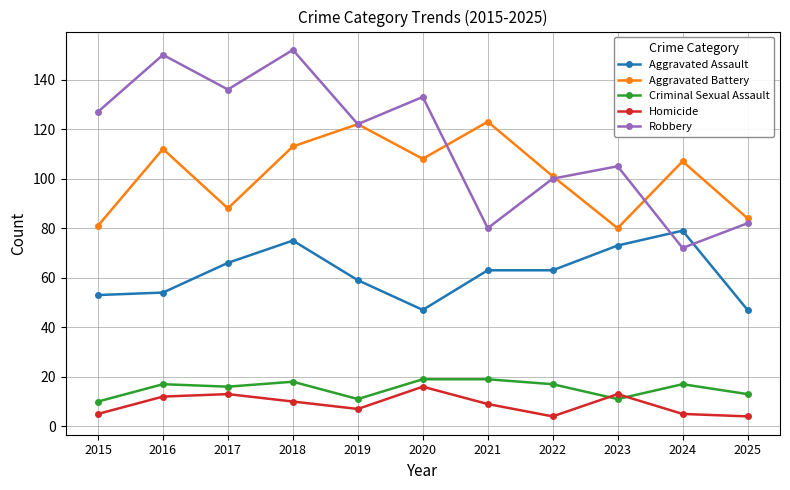

What is the sum of all Robbery values?

1259